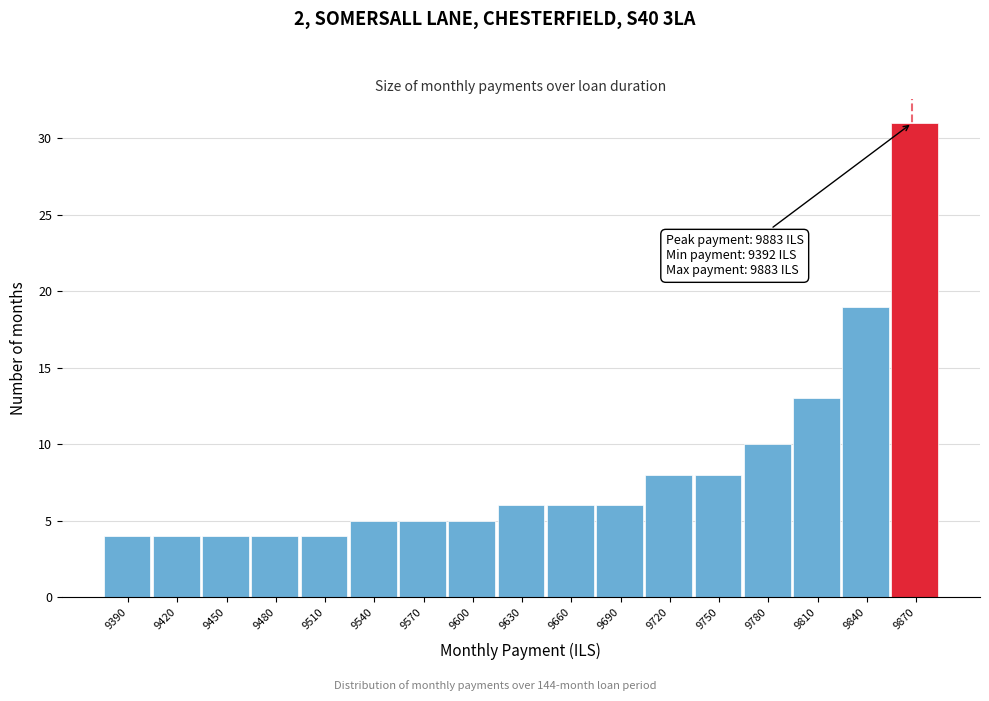

Reading left to right, what are all the values shown in this chart?

4	4	4	4	4	5	5	5	6	6	6	8	8	10	13	19	31